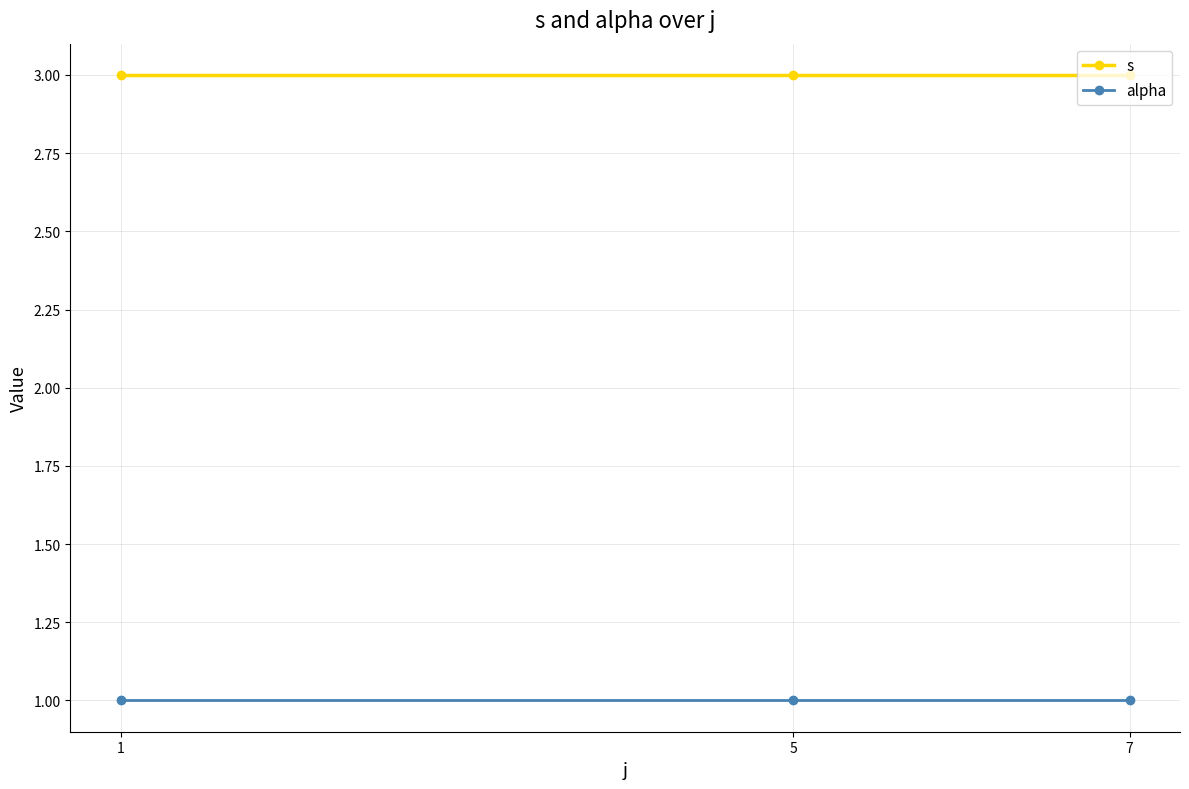

The value of s at 5 is 1. True or false?

False